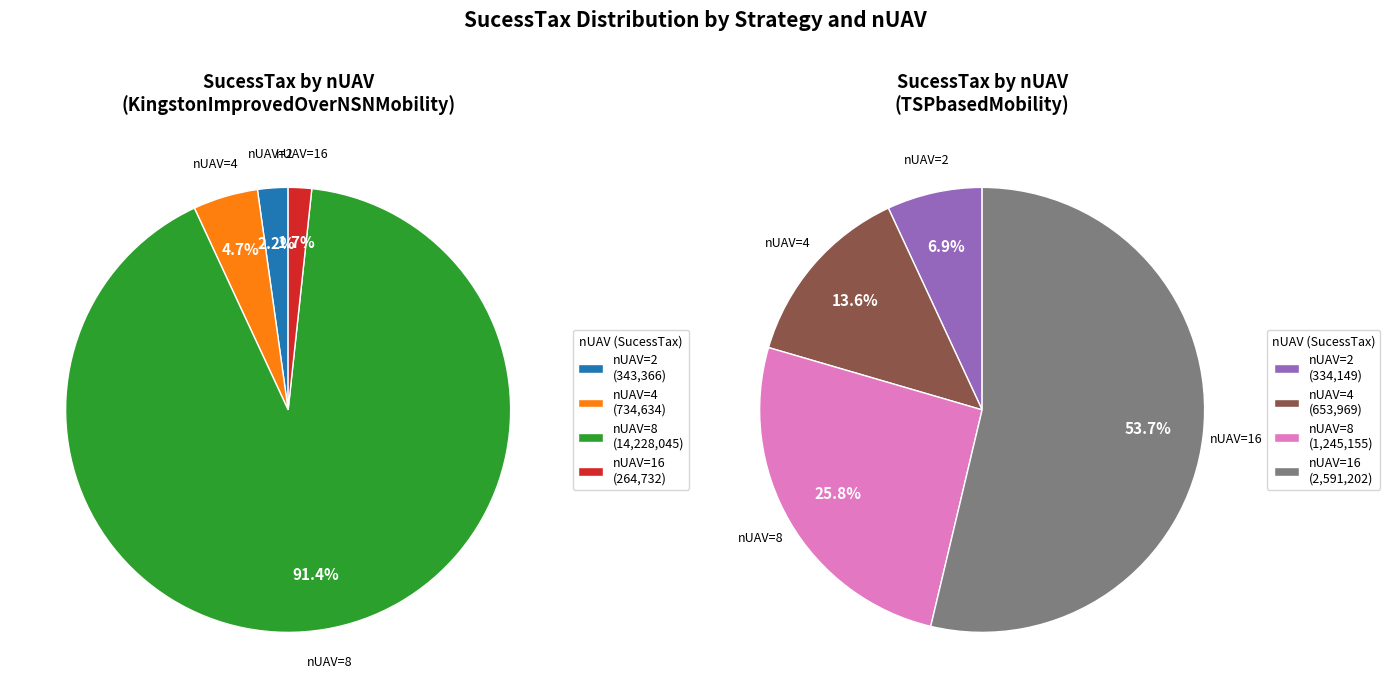

Does any single category account for the majority?

Yes